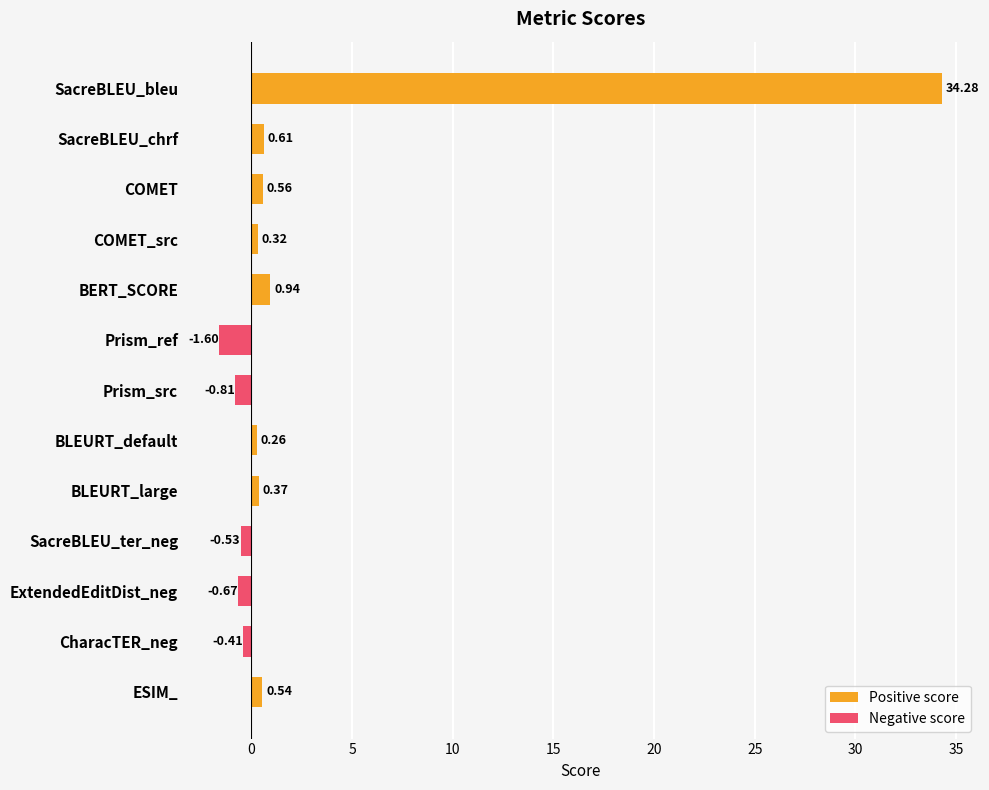

Which series has the largest range (max minus min)?

Positive score